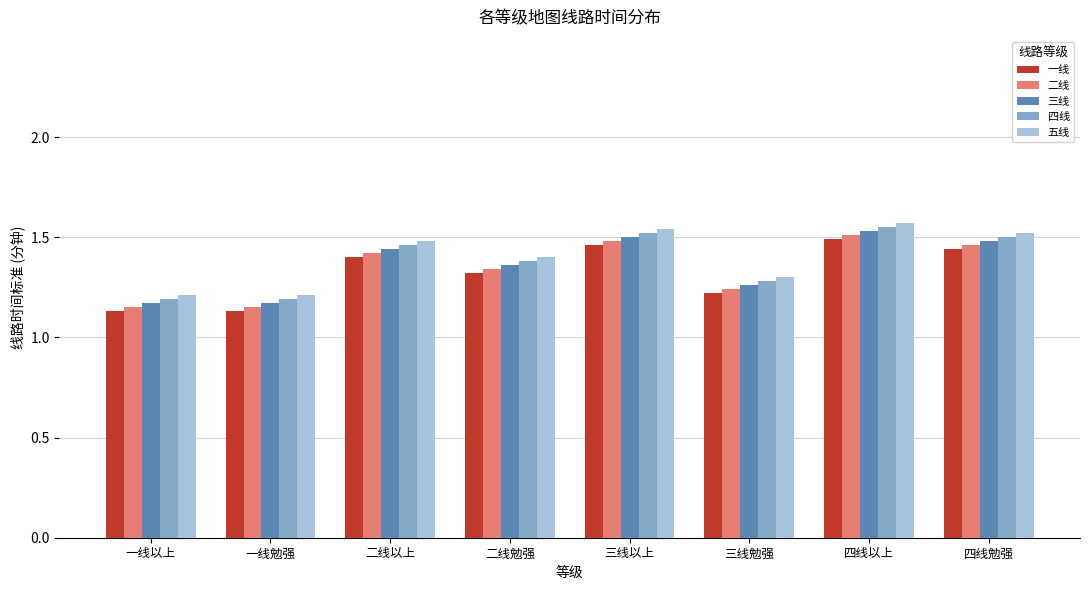

What is the sum of the 三线 values at 二线勉强 and 二线以上?

2.8